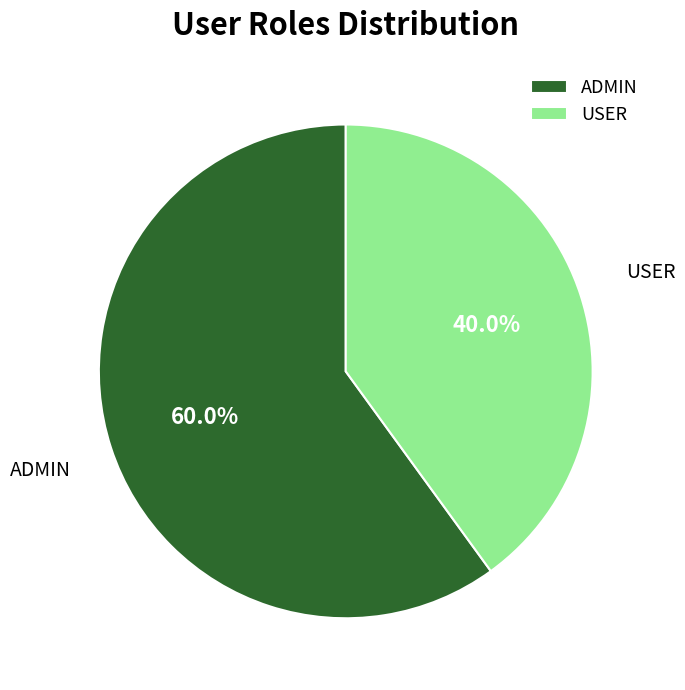

Rank the categories by value from highest to lowest.

ADMIN, USER